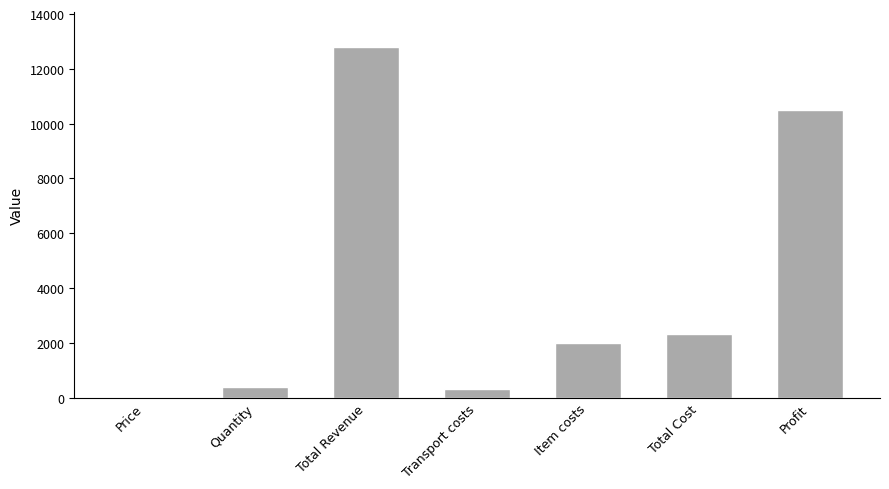

Approximately how many times larger is the value at Profit compared to Total Cost?

4.5